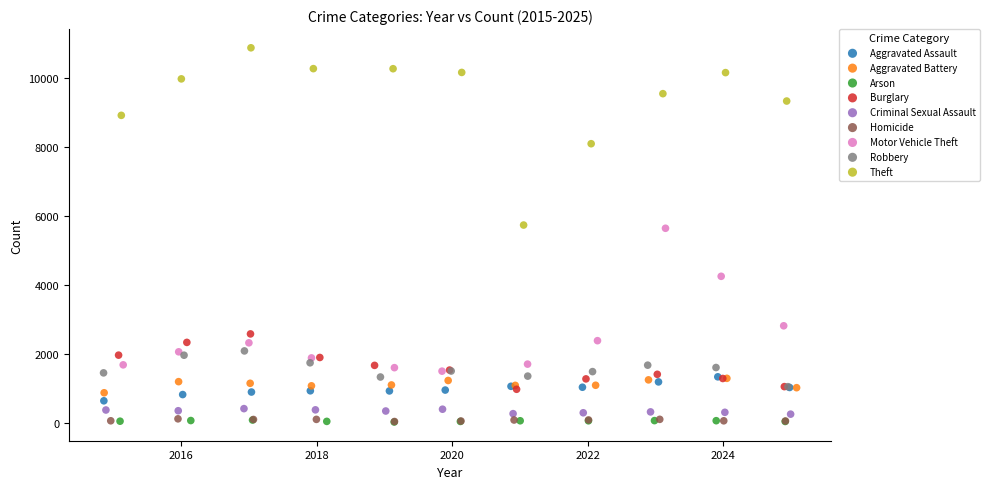

Which series contains the highest Y value?

Theft